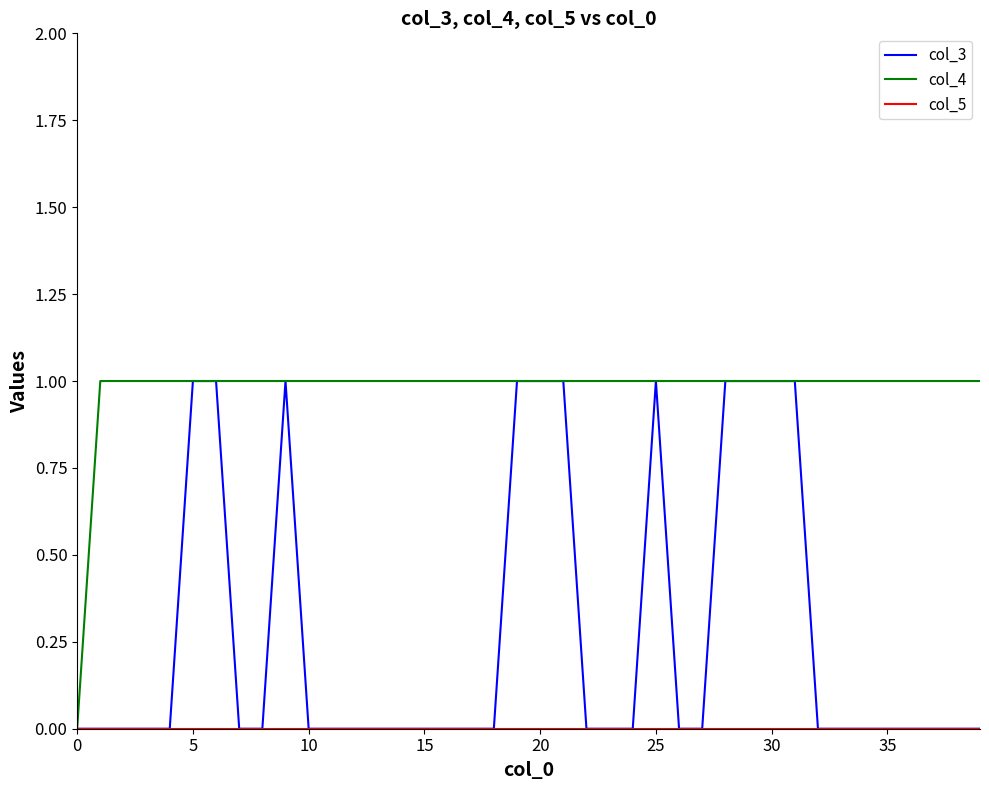

Does the chart display data point markers on the line(s)?

No